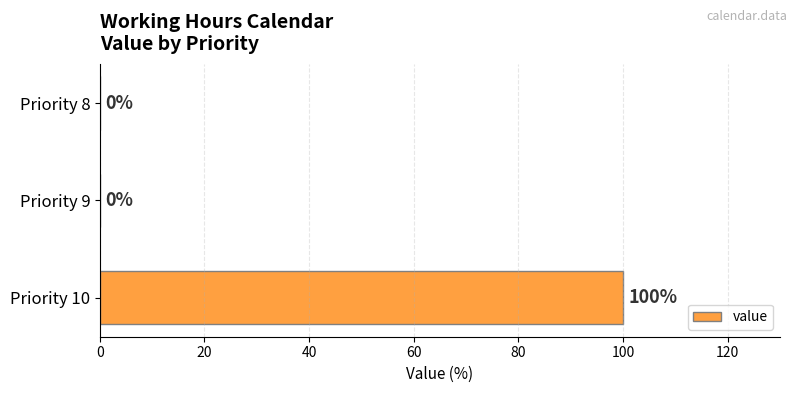

Reading top to bottom, transcribe all the data shown in this chart.

Priority 8=0	Priority 9=0	Priority 10=100